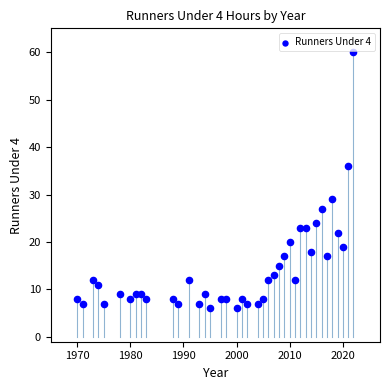

What Y value in the scatter plot is closest to 33?

36